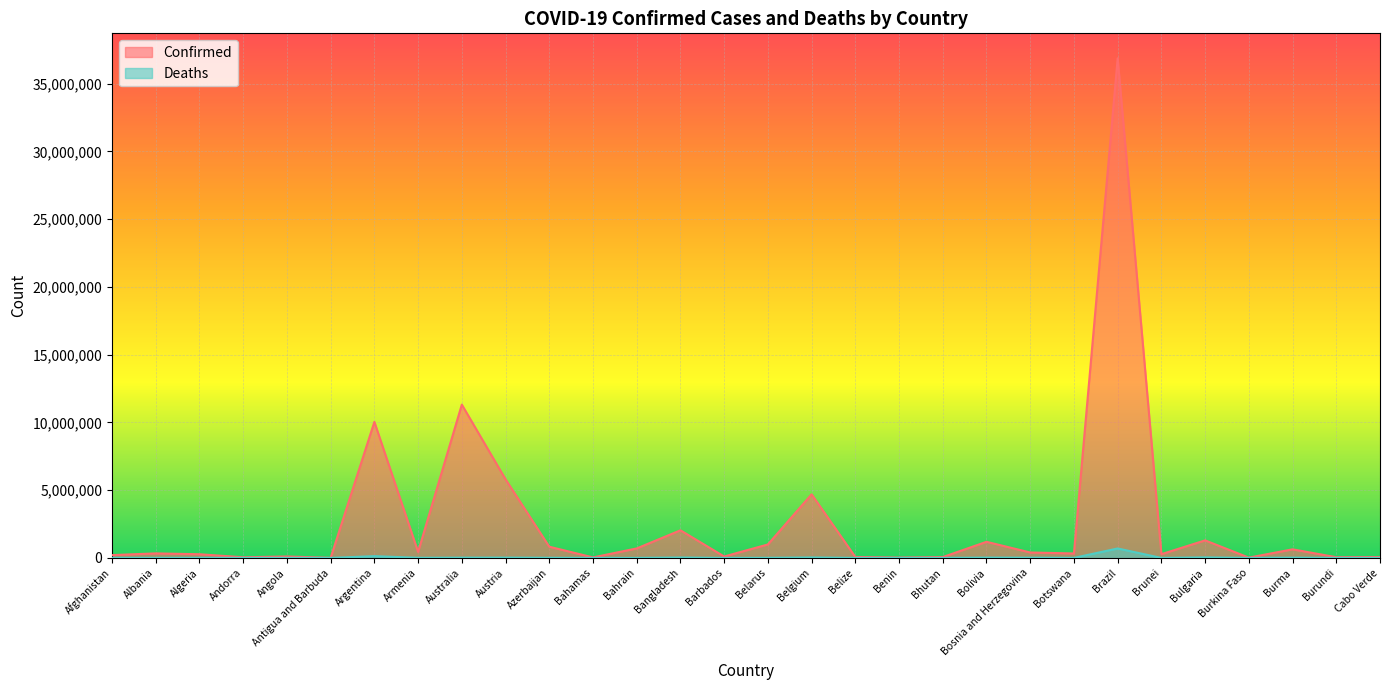

What is the sum of all Deaths values?

1081918